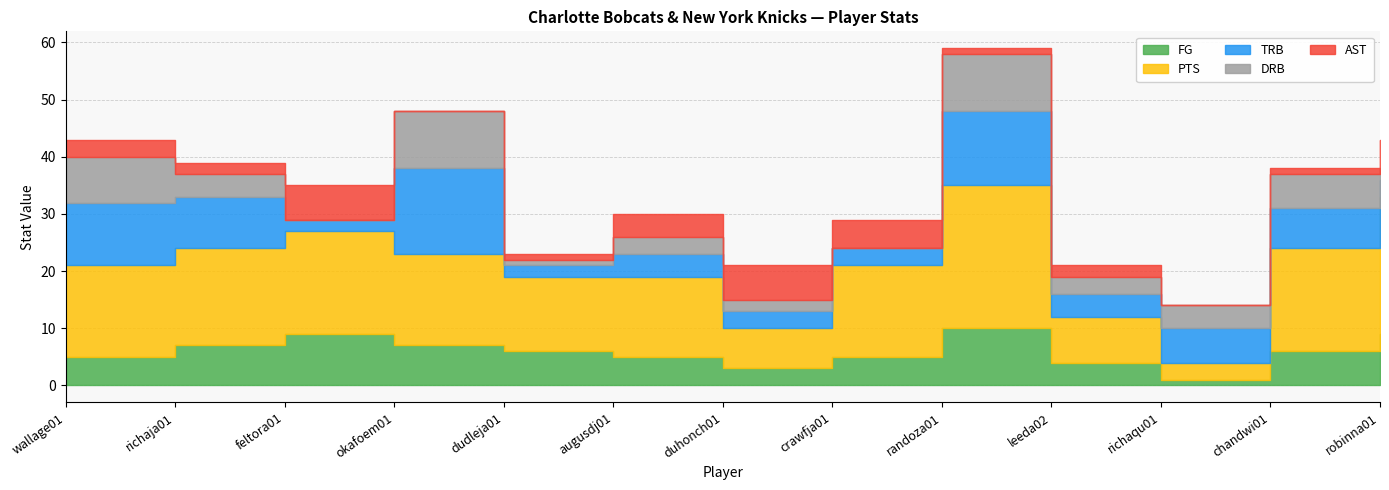

At which category is the sum across all series the highest?

randoza01